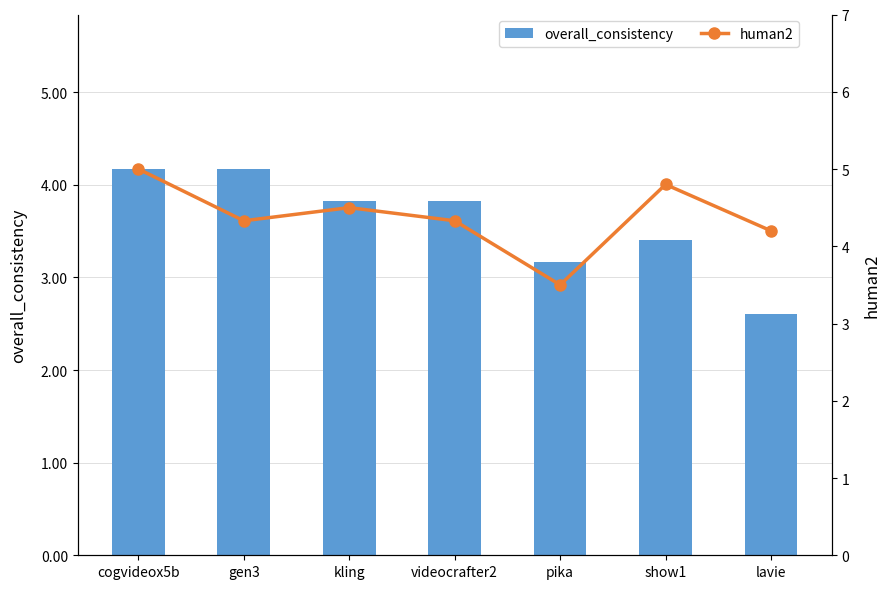

Where is overall_consistency nearest to the value 3?

pika